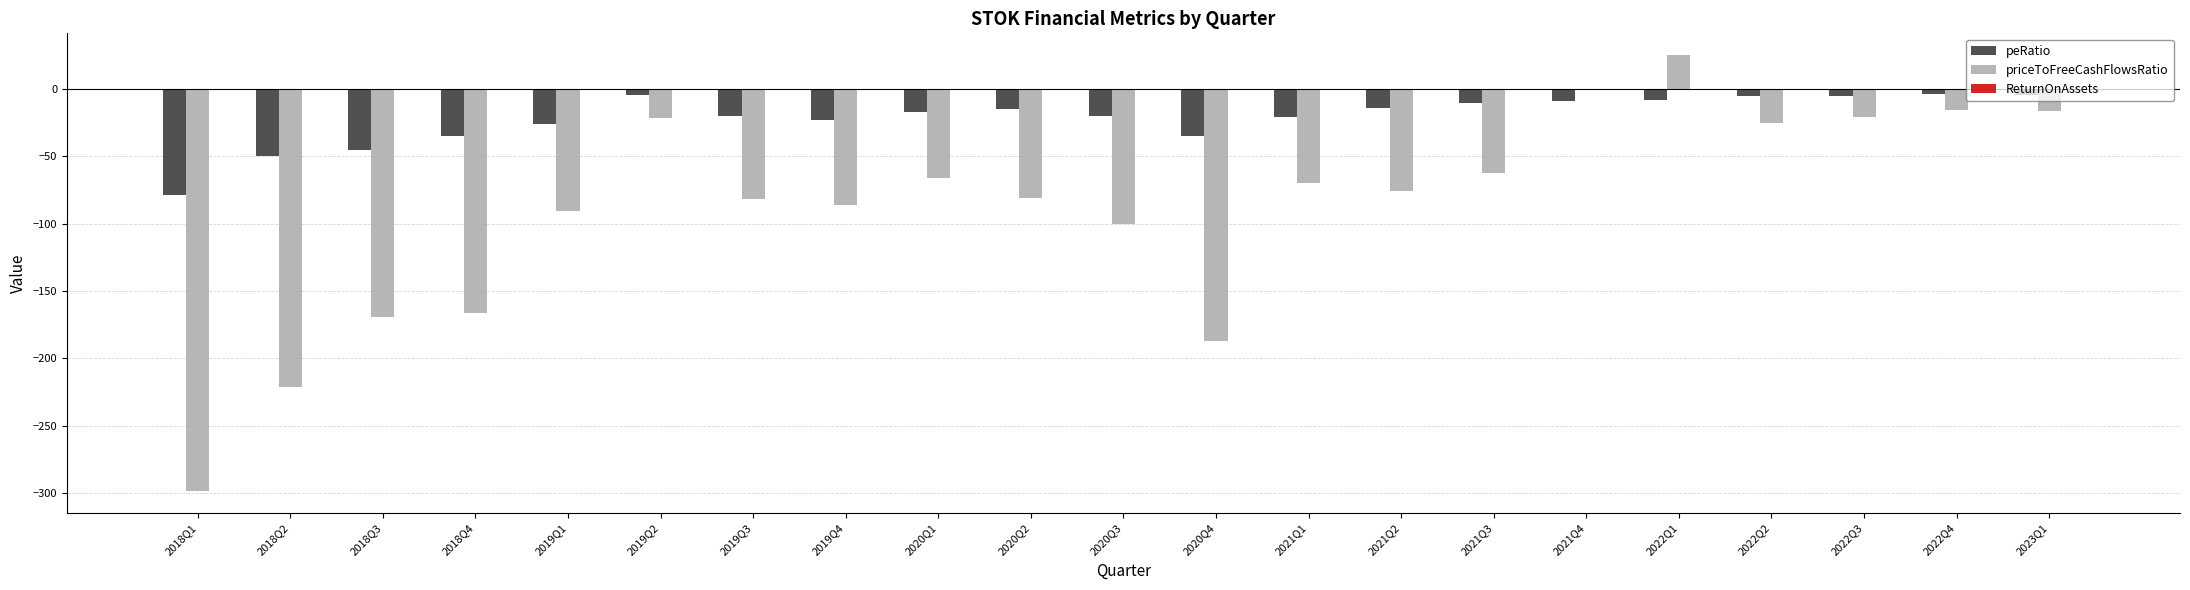

Which series has the widest spread of values?

priceToFreeCashFlowsRatio